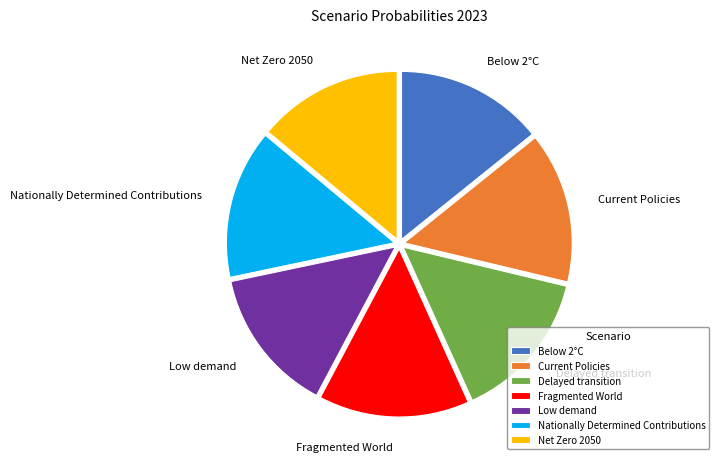

Does Below 2°C represent more than half of the total?

No